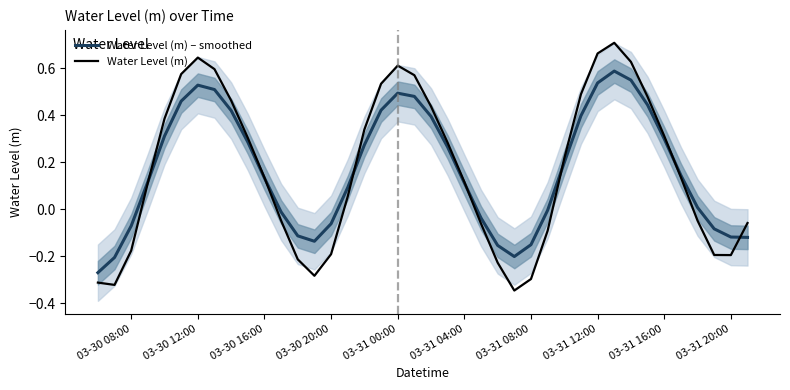

What is the difference between the maximum and second lowest values in the Water Level (m) – smoothed series?

0.8